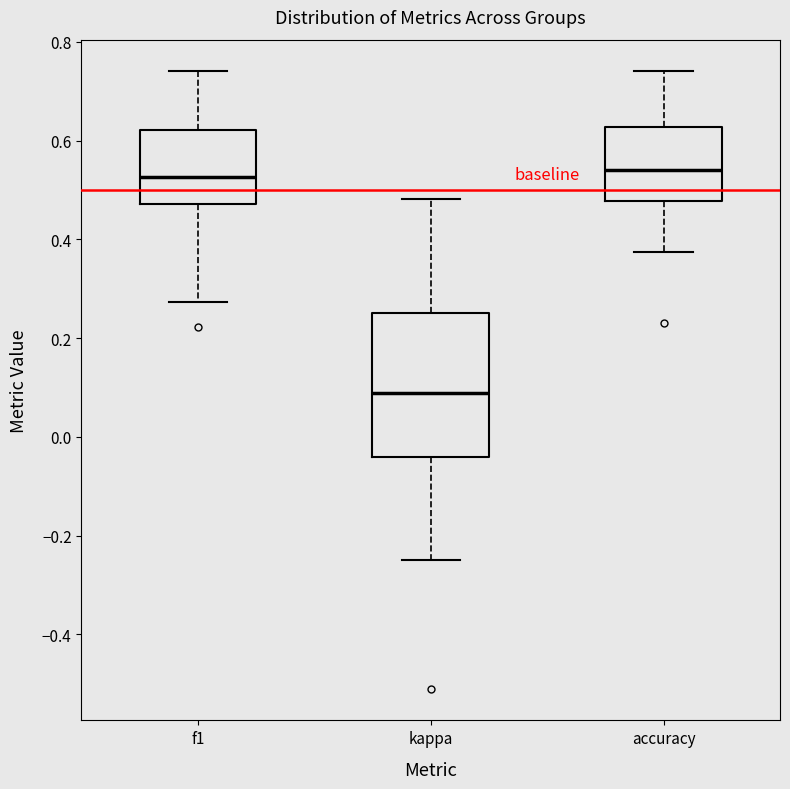

Where does the lower whisker of the box for kappa end on the y-axis? The values are not printed on the chart, so give them approximately, as read against the axis.

-0.24